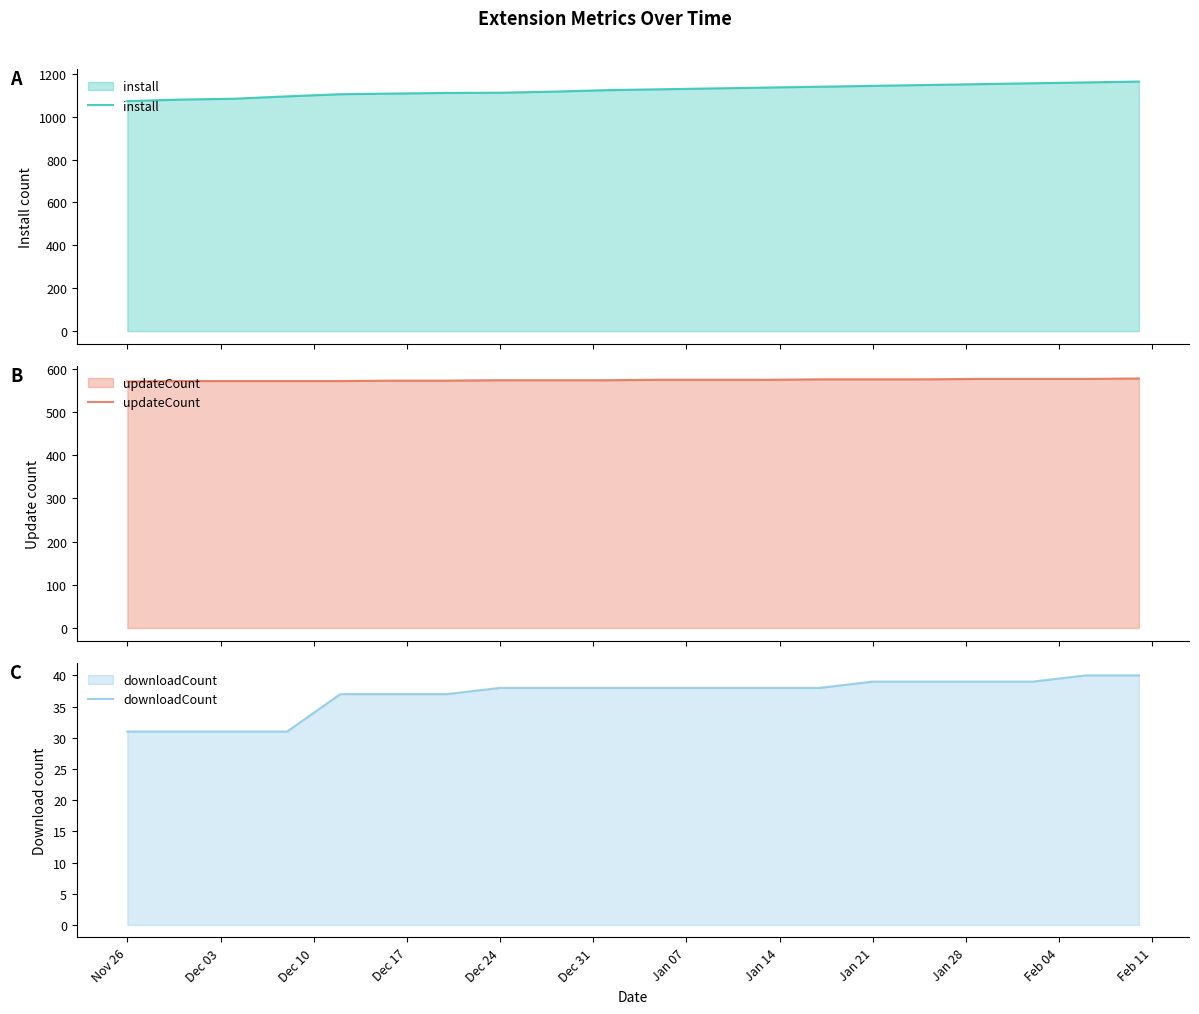

True or false: install and updateCount intersect in this chart.

False